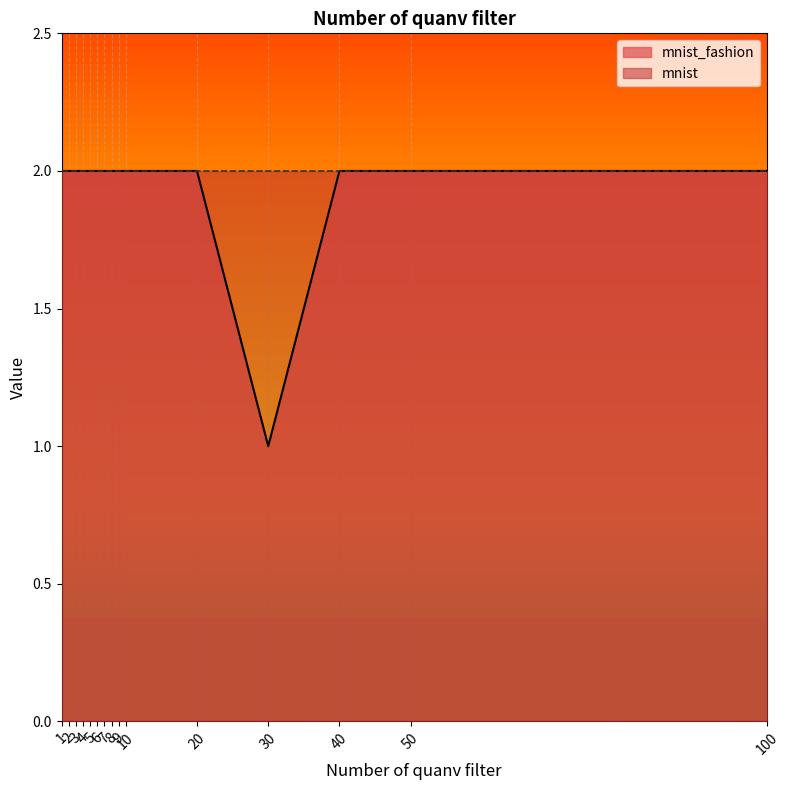

Which label corresponds to the smallest value in the chart?

30